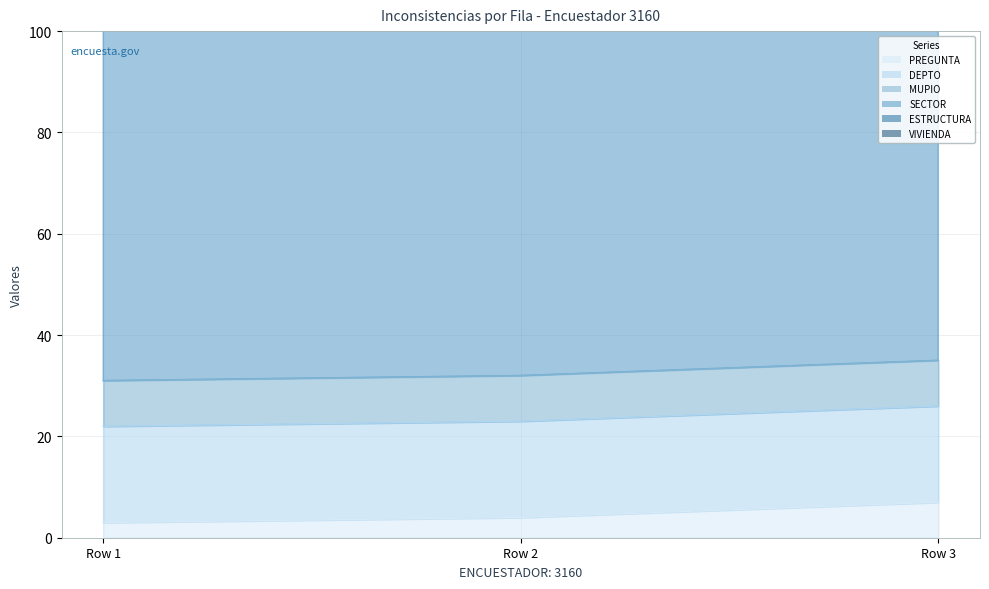

What are all the series names shown in the legend?

PREGUNTA, DEPTO, MUPIO, SECTOR, ESTRUCTURA, VIVIENDA